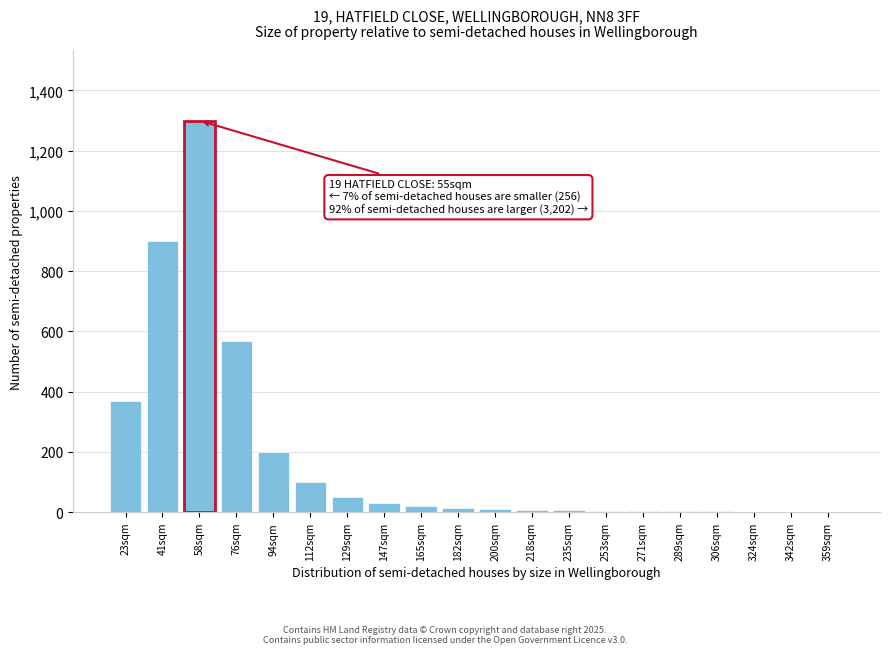

The chart shows a value of 20 at 165sqm. True or false?

True